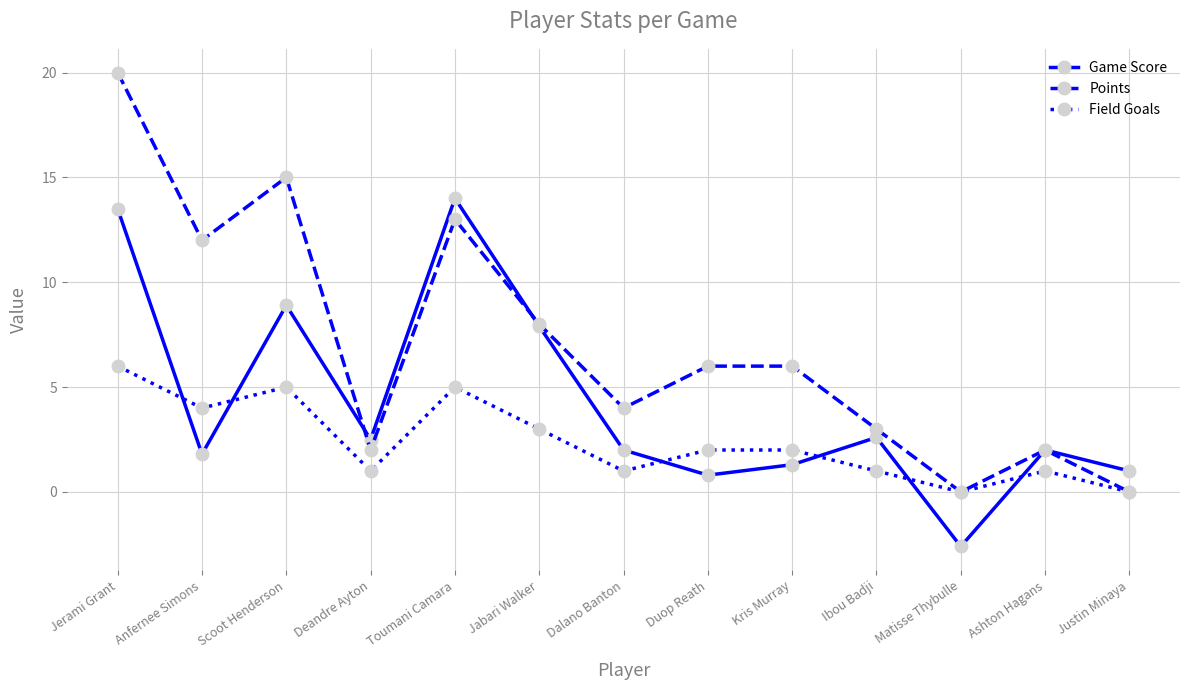

How many Field Goals values are between 1 and 4?

8